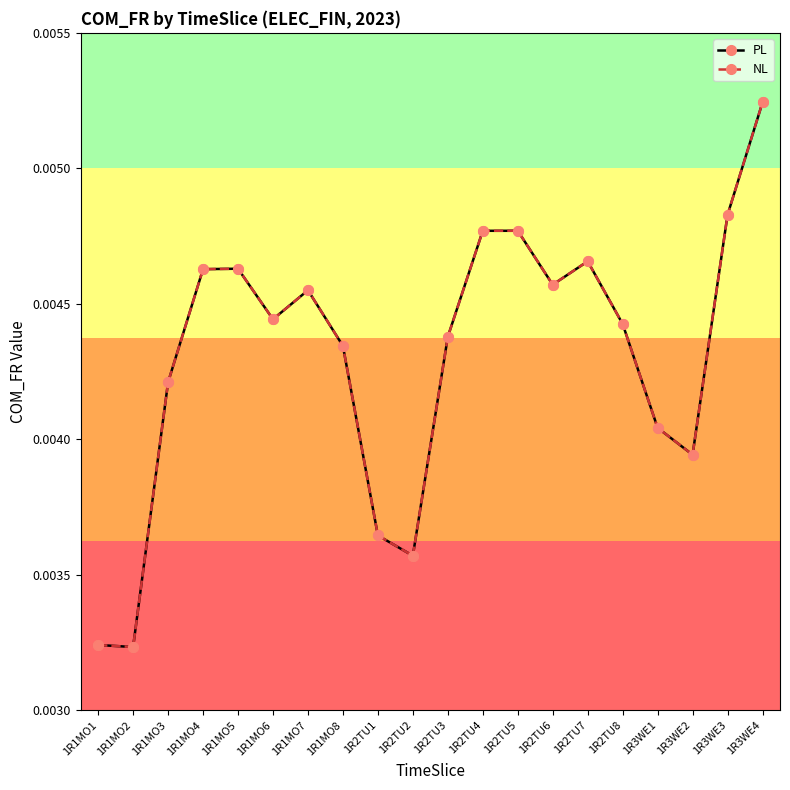

Is this an area chart (filled region under the line)?

No